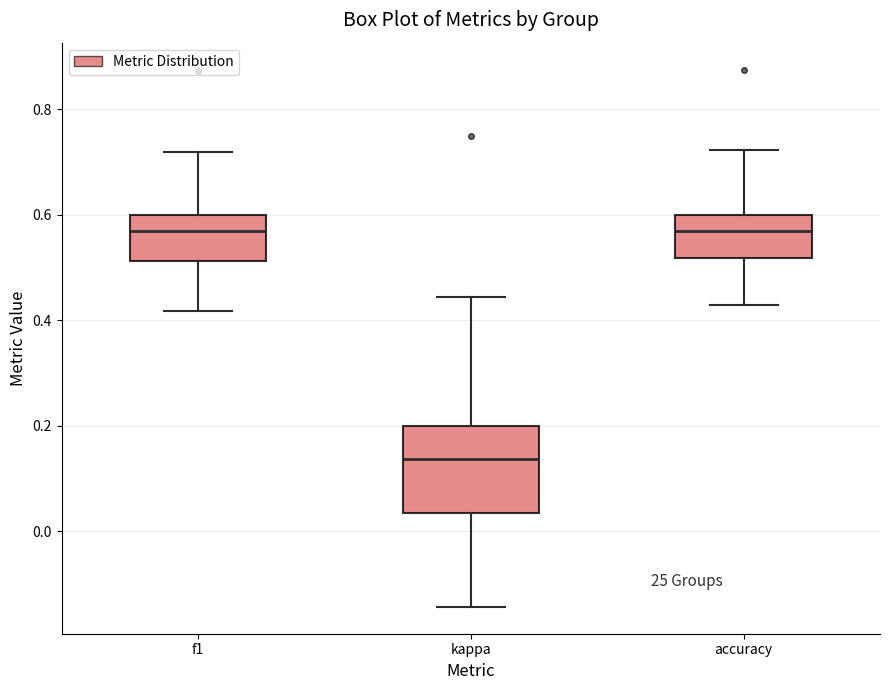

Reading left to right, read every box against the y-axis: the position of its median line, the range the box covers, and the ends of its whiskers. The values are not printed on the chart, so give them approximately, as read against the axis.

f1: median 0.56, box 0.52 to 0.60, whiskers 0.42 to 0.72
kappa: median 0.14, box 0.04 to 0.20, whiskers -0.14 to 0.44
accuracy: median 0.56, box 0.52 to 0.60, whiskers 0.42 to 0.72